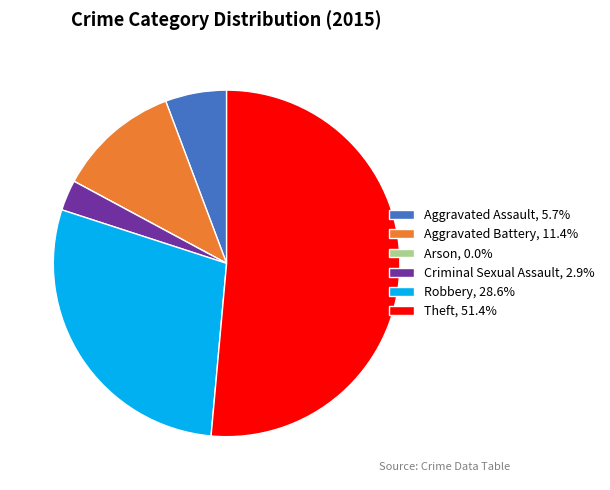

Does any single category account for the majority?

Yes